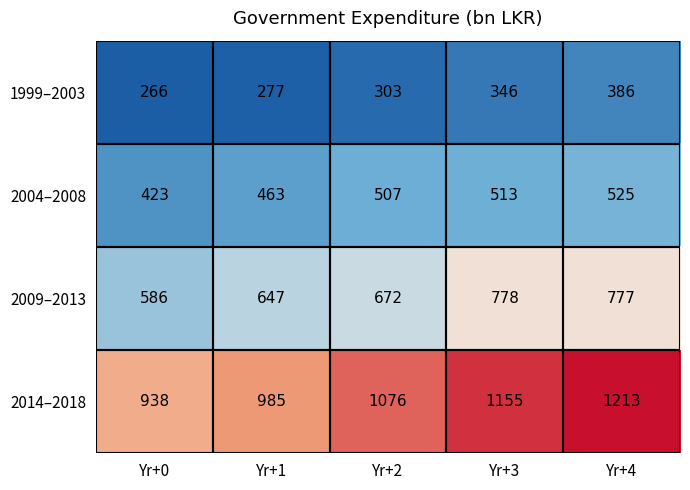

What is the difference between the second highest and second lowest values in the 1999–2003 series?

69